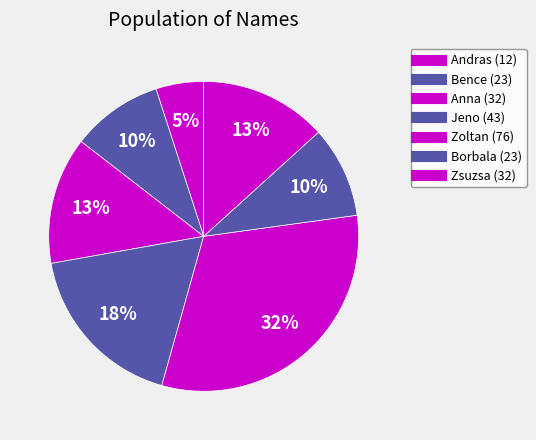

How many segments does this pie chart have?

7